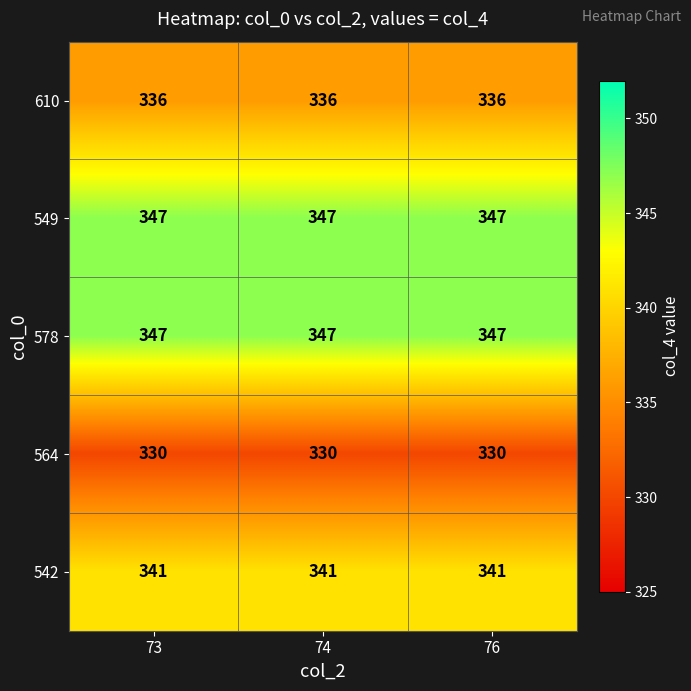

What is the sum of the 578 values at 74 and 73?

694